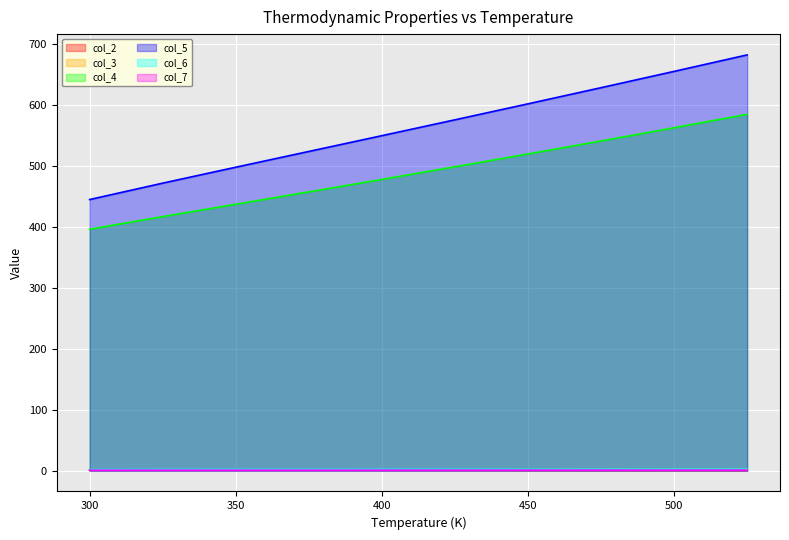

How many lines are shown in the chart?

6